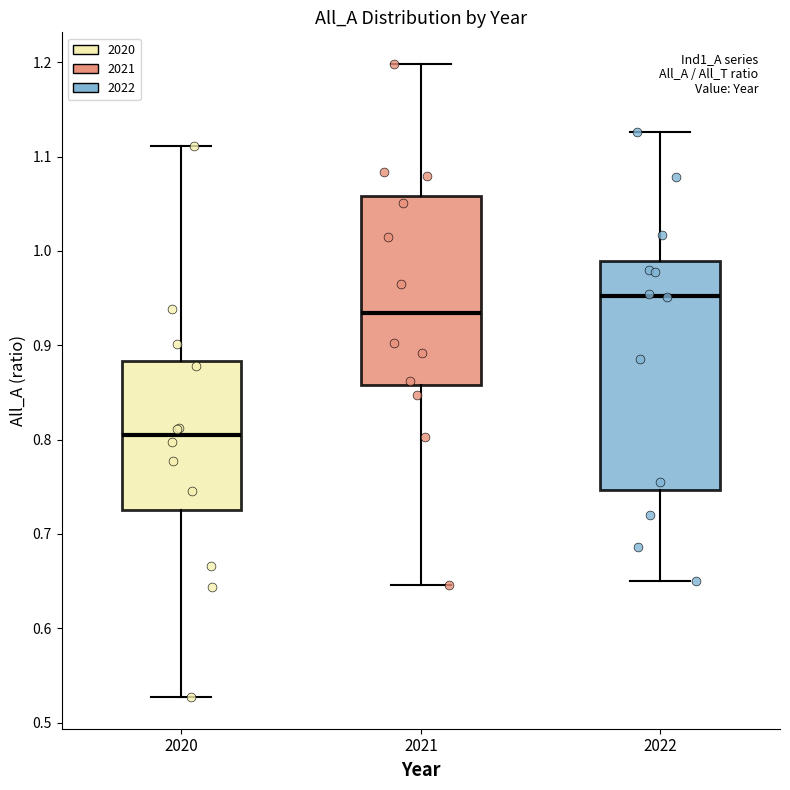

Which box's median line is the highest?

2022